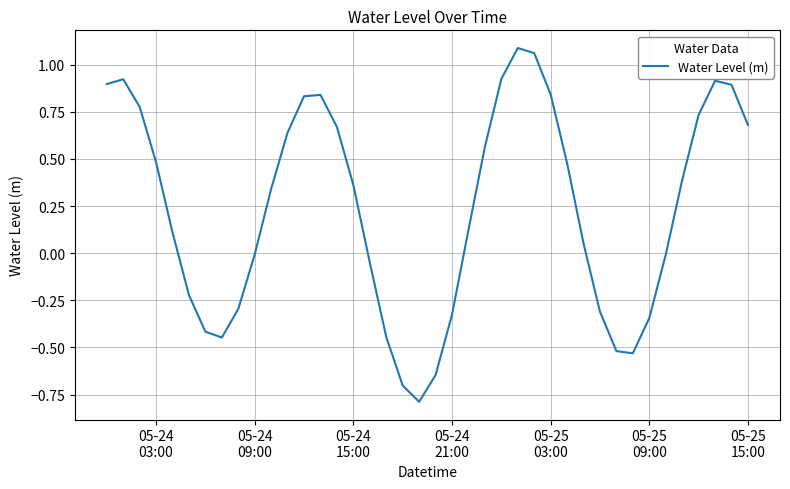

What is the difference between the maximum and minimum values?

1.9